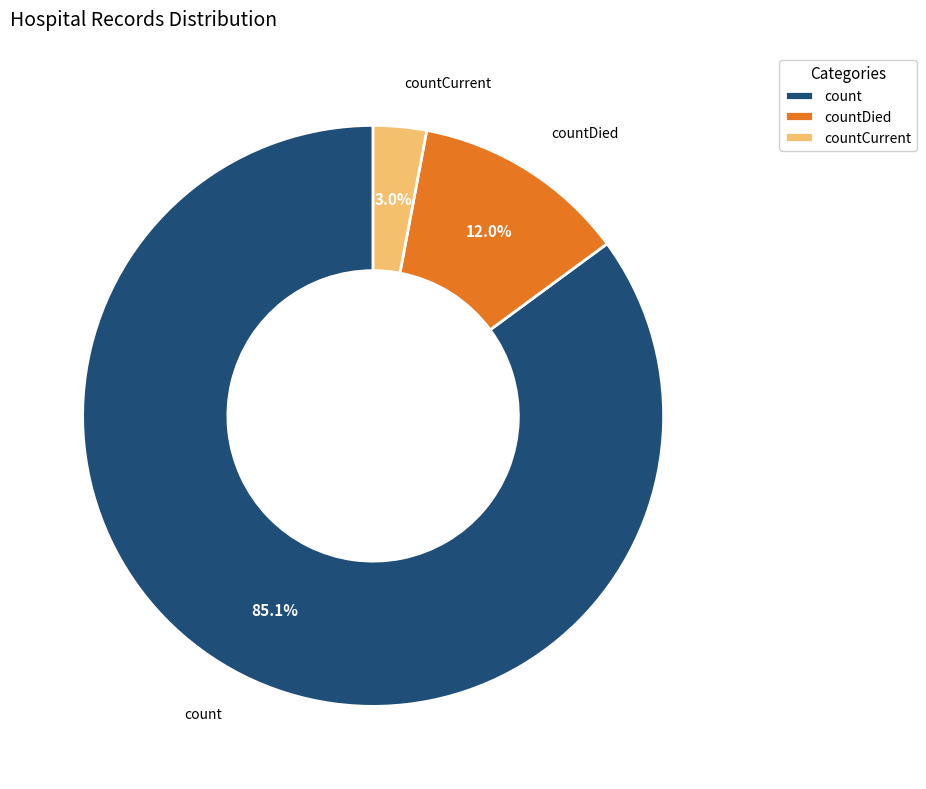

Combined, what portion of the pie is countDied and count?

97.0%